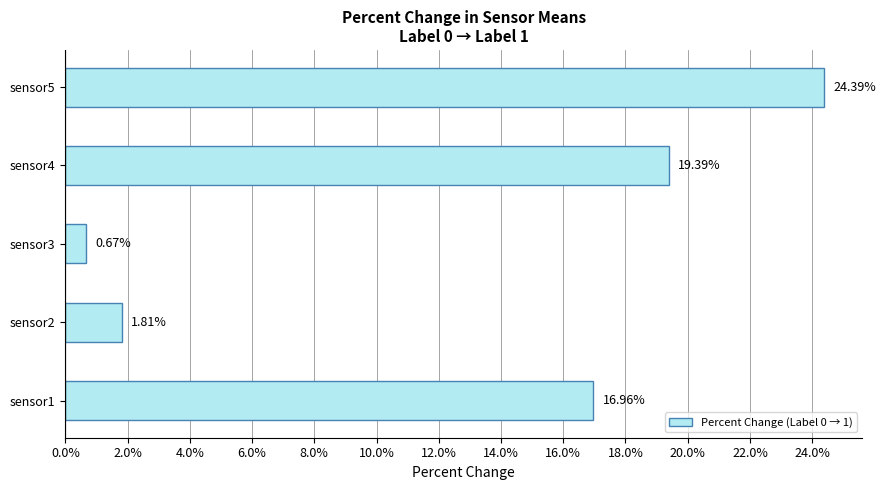

What is the difference between the maximum and minimum values?

23.7